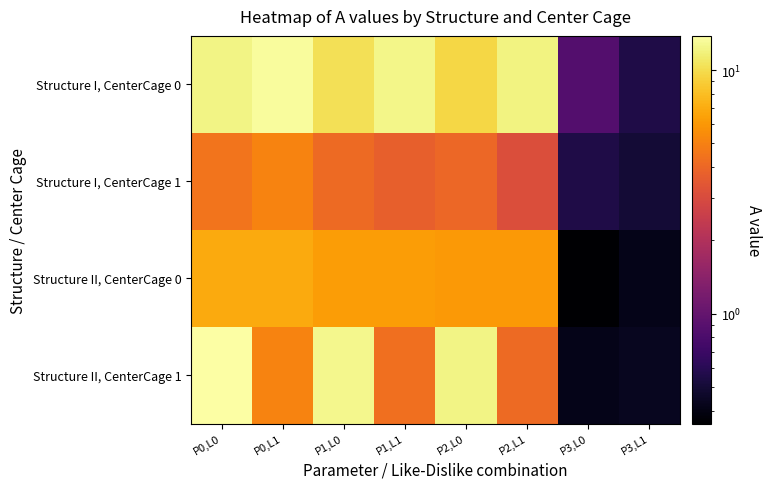

Reading right to left, what are all the values shown in this chart?

Structure I, CenterCage 0: P3,L1=0.6	P3,L0=0.9	P2,L1=12.1	P2,L0=9.6	P1,L1=12.4	P1,L0=10.4	P0,L1=13.4	P0,L0=12.3
Structure I, CenterCage 1: P3,L1=0.5	P3,L0=0.6	P2,L1=3.1	P2,L0=4.0	P1,L1=3.7	P1,L0=4.1	P0,L1=5.1	P0,L0=4.5
Structure II, CenterCage 0: P3,L1=0.4	P3,L0=0.4	P2,L1=6.1	P2,L0=6.1	P1,L1=6.3	P1,L0=6.2	P0,L1=6.9	P0,L0=6.9
Structure II, CenterCage 1: P3,L1=0.4	P3,L0=0.4	P2,L1=4.1	P2,L0=12.2	P1,L1=4.3	P1,L0=12.6	P0,L1=5.1	P0,L0=13.8